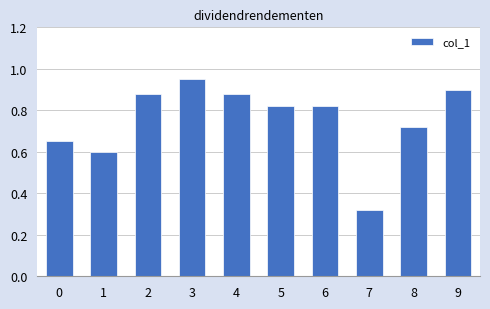

What is the change in value from 1 to 8?

+0.1